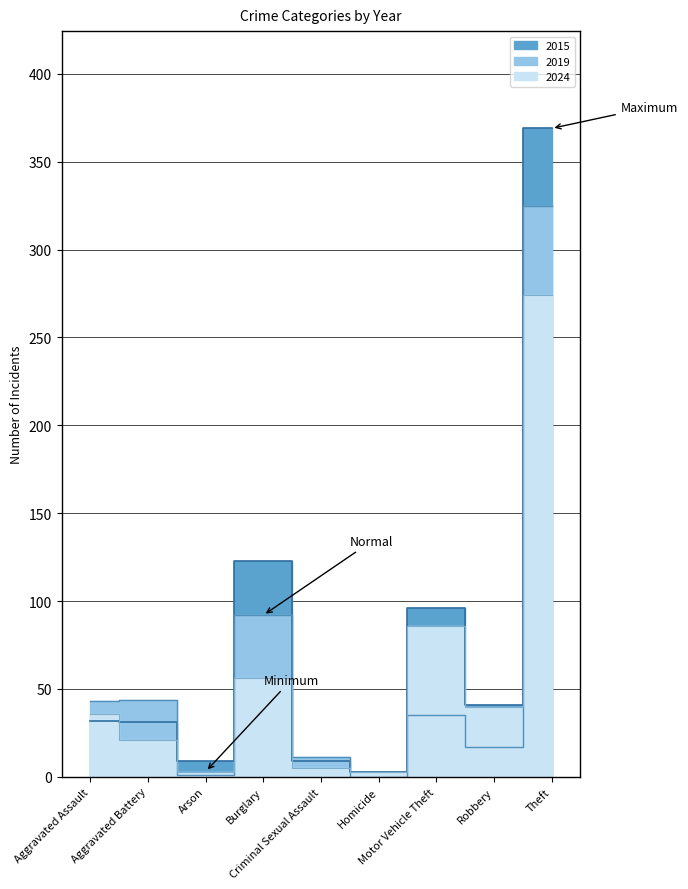

What is the difference between the 2015 values at Aggravated Battery and Aggravated Assault?

1